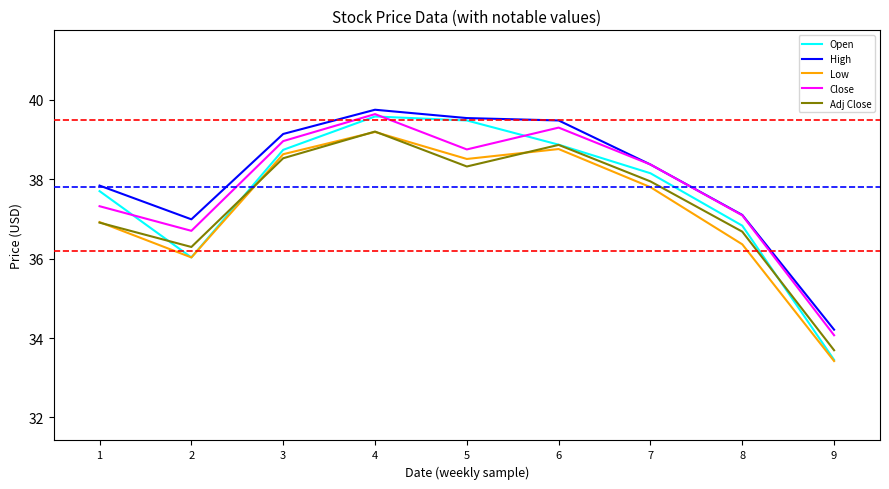

Reading left to right, what are all the values shown in this chart?

Open: 37.7	36.0	38.7	39.6	39.5	38.9	38.2	36.8	33.5
High: 37.8	37.0	39.1	39.8	39.5	39.5	38.4	37.1	34.2
Low: 36.9	36.0	38.6	39.2	38.5	38.8	37.8	36.4	33.4
Close: 37.3	36.7	39.0	39.6	38.8	39.3	38.4	37.1	34.1
Adj Close: 36.9	36.3	38.5	39.2	38.3	38.9	37.9	36.7	33.7